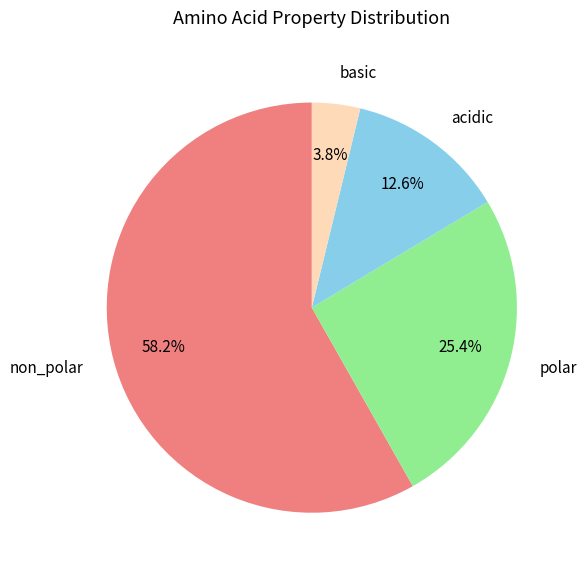

Rank the categories by value from highest to lowest.

non_polar, polar, acidic, basic